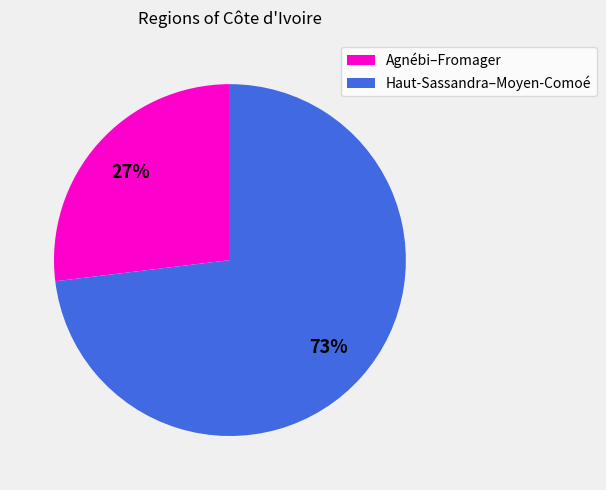

Do Haut-Sassandra–Moyen-Comoé and Agnébi–Fromager together represent more than half of the pie?

Yes